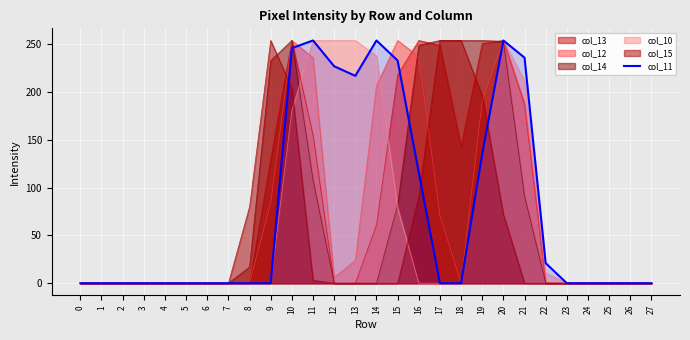

Where is the data nearest to the value 127?

19